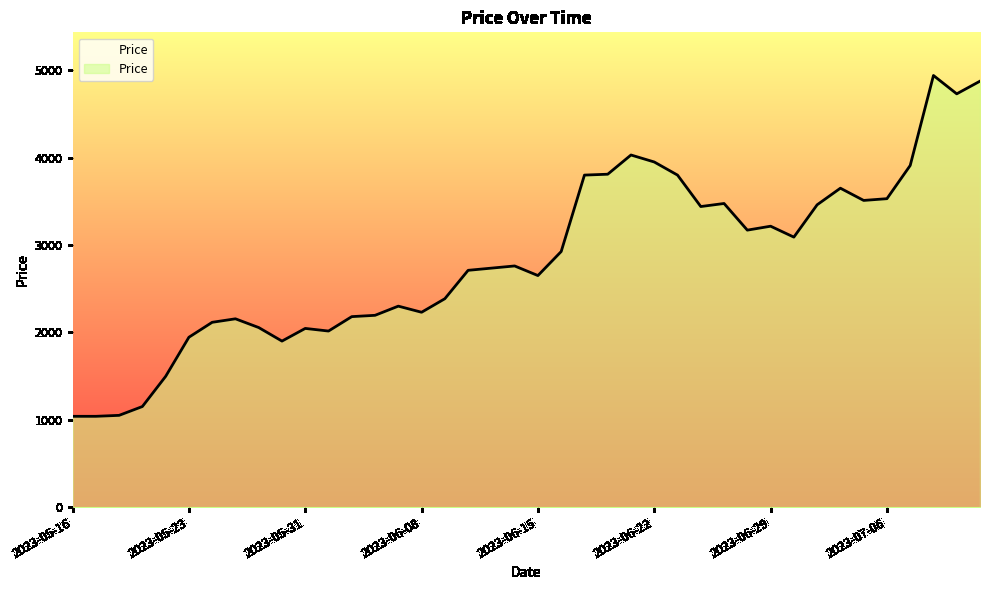

What is the minimum value shown in the chart?

1039